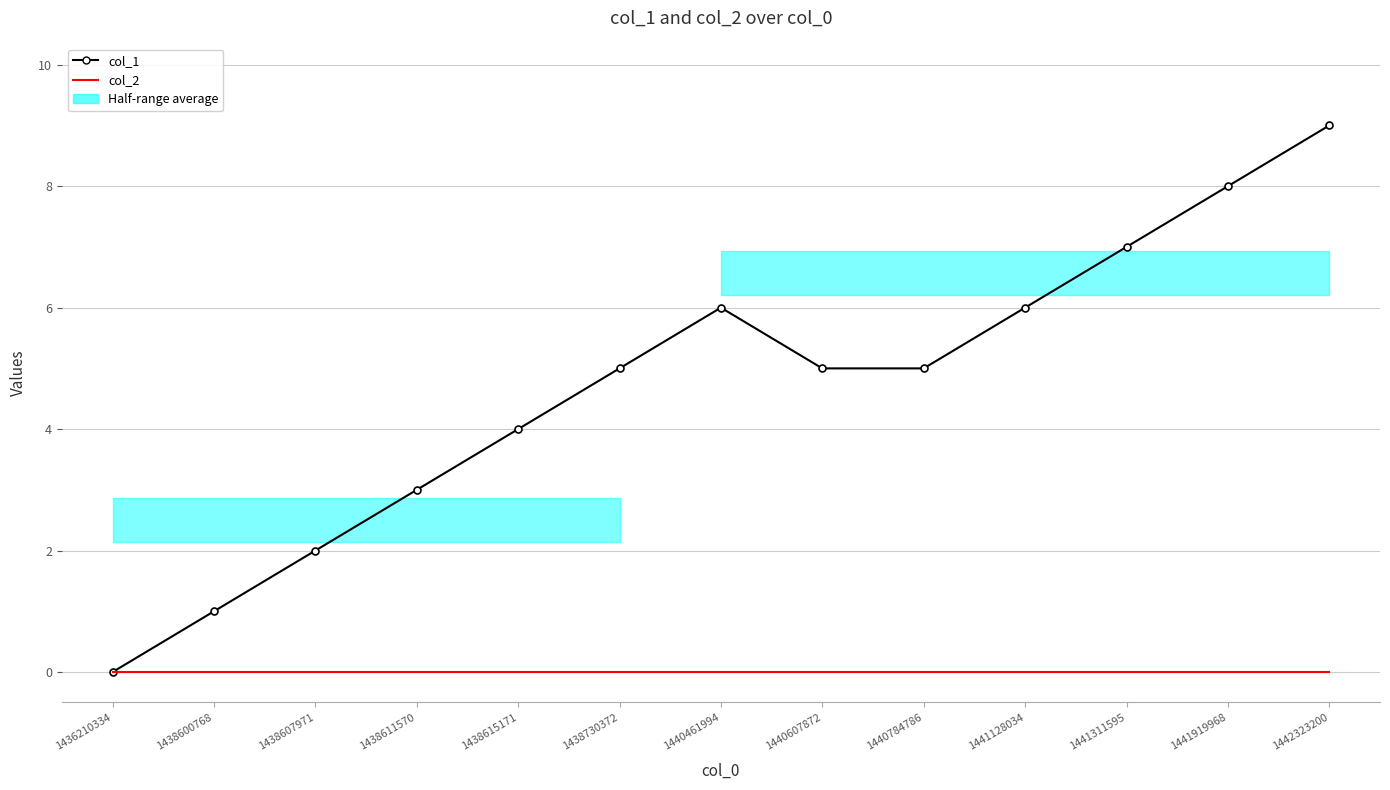

Which label corresponds to the smallest value in the chart?

1436210334